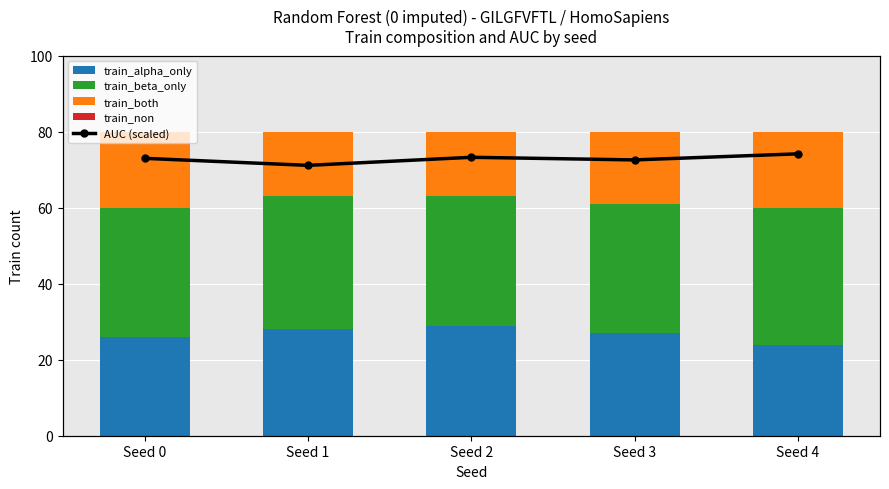

Is the value of train_beta_only at Seed 2 greater than the value of AUC (scaled) at Seed 4?

No